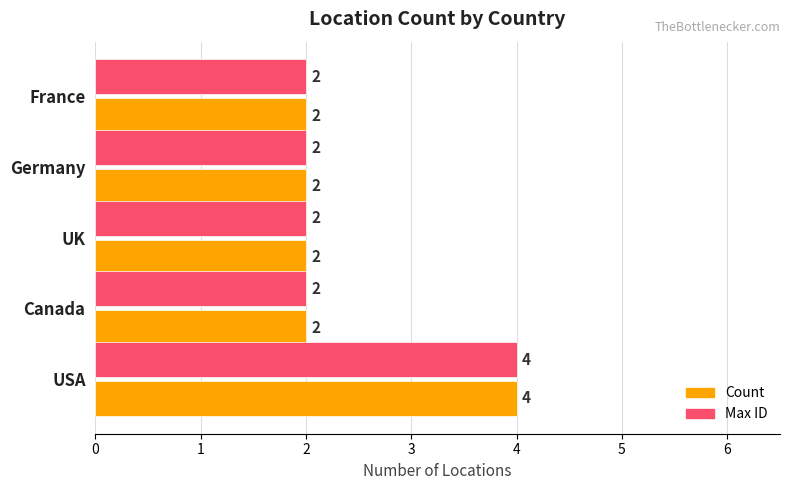

What is the lowest value of the Count series?

2